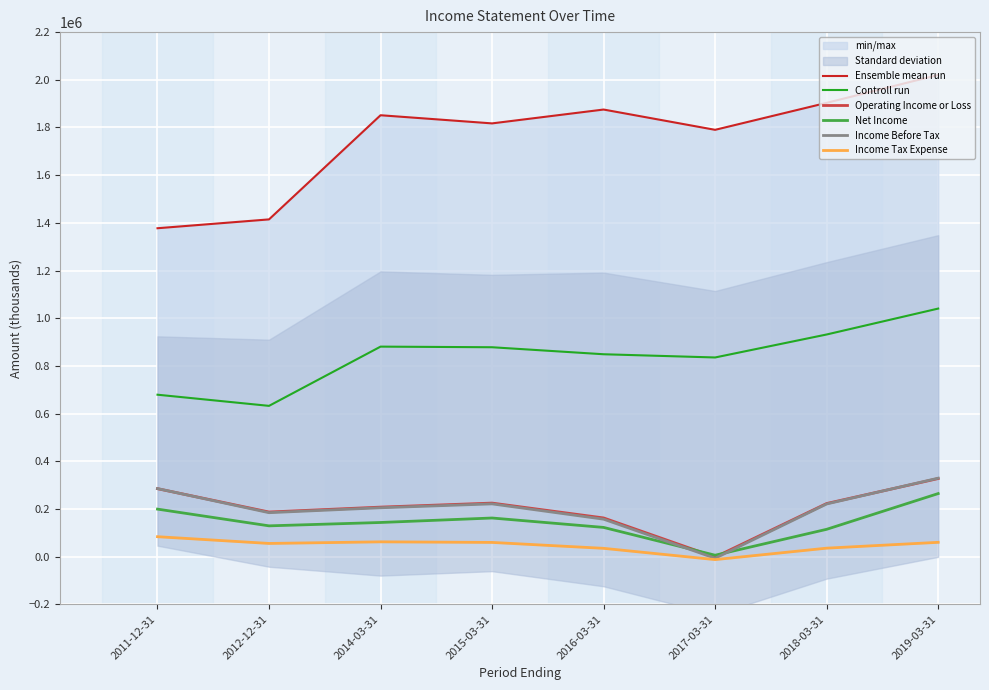

What is the sum of the Ensemble mean run values at 2015-03-31 and 2012-12-31?

3231500